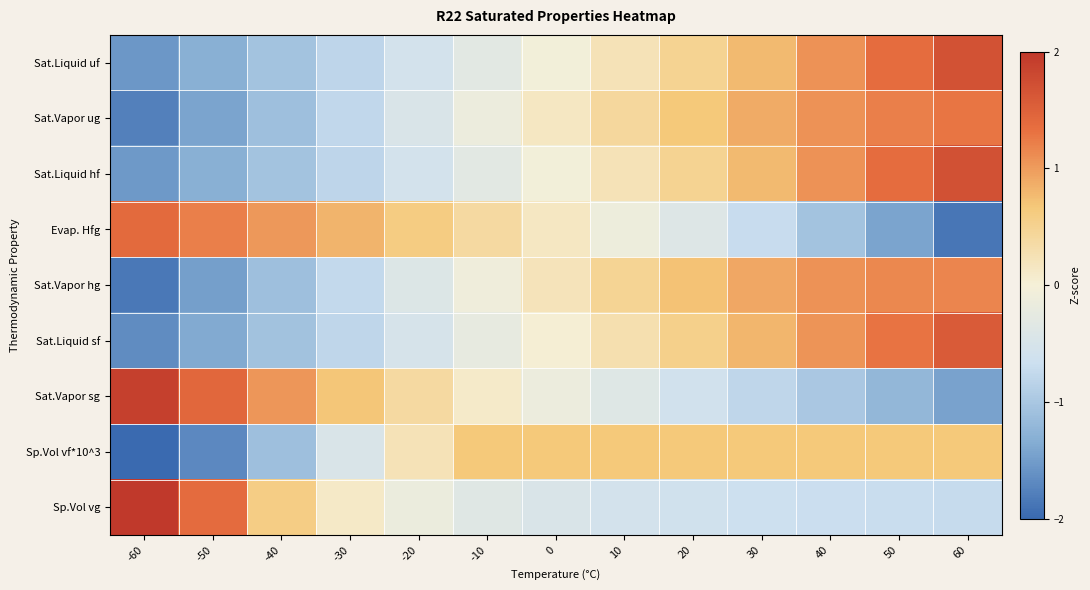

Reading left to right, extract all data points from this chart.

Sat.Liquid uf: -60=-1.5	-50=-1.3	-40=-1.1	-30=-0.8	-20=-0.6	-10=-0.3	0=-0.0	10=0.2	20=0.5	30=0.8	40=1.1	50=1.4	60=1.7
Sat.Vapor ug: -60=-1.8	-50=-1.4	-40=-1.1	-30=-0.8	-20=-0.5	-10=-0.2	0=0.1	10=0.4	20=0.7	30=0.9	40=1.1	50=1.2	60=1.3
Sat.Liquid hf: -60=-1.5	-50=-1.3	-40=-1.1	-30=-0.8	-20=-0.6	-10=-0.3	0=-0.0	10=0.2	20=0.5	30=0.8	40=1.1	50=1.4	60=1.7
Evap. Hfg: -60=1.4	-50=1.2	-40=1.0	-30=0.8	-20=0.6	-10=0.4	0=0.1	10=-0.1	20=-0.4	30=-0.7	40=-1.0	50=-1.4	60=-1.9
Sat.Vapor hg: -60=-1.9	-50=-1.5	-40=-1.1	-30=-0.8	-20=-0.4	-10=-0.1	0=0.2	10=0.5	20=0.7	30=0.9	40=1.1	50=1.2	60=1.2
Sat.Liquid sf: -60=-1.7	-50=-1.4	-40=-1.1	-30=-0.8	-20=-0.5	-10=-0.2	0=0.0	10=0.3	20=0.5	30=0.8	40=1.1	50=1.3	60=1.6
Sat.Vapor sg: -60=1.9	-50=1.4	-40=1.0	-30=0.7	-20=0.4	-10=0.1	0=-0.1	10=-0.4	20=-0.6	30=-0.8	40=-1.0	50=-1.2	60=-1.4
Sp.Vol vf*10^3: -60=-2.3	-50=-1.7	-40=-1.1	-30=-0.5	-20=0.2	-10=0.7	0=0.7	10=0.7	20=0.7	30=0.7	40=0.7	50=0.7	60=0.7
Sp.Vol vg: -60=2.8	-50=1.4	-40=0.6	-30=0.1	-20=-0.2	-10=-0.3	0=-0.5	10=-0.5	20=-0.6	30=-0.6	40=-0.7	50=-0.7	60=-0.7